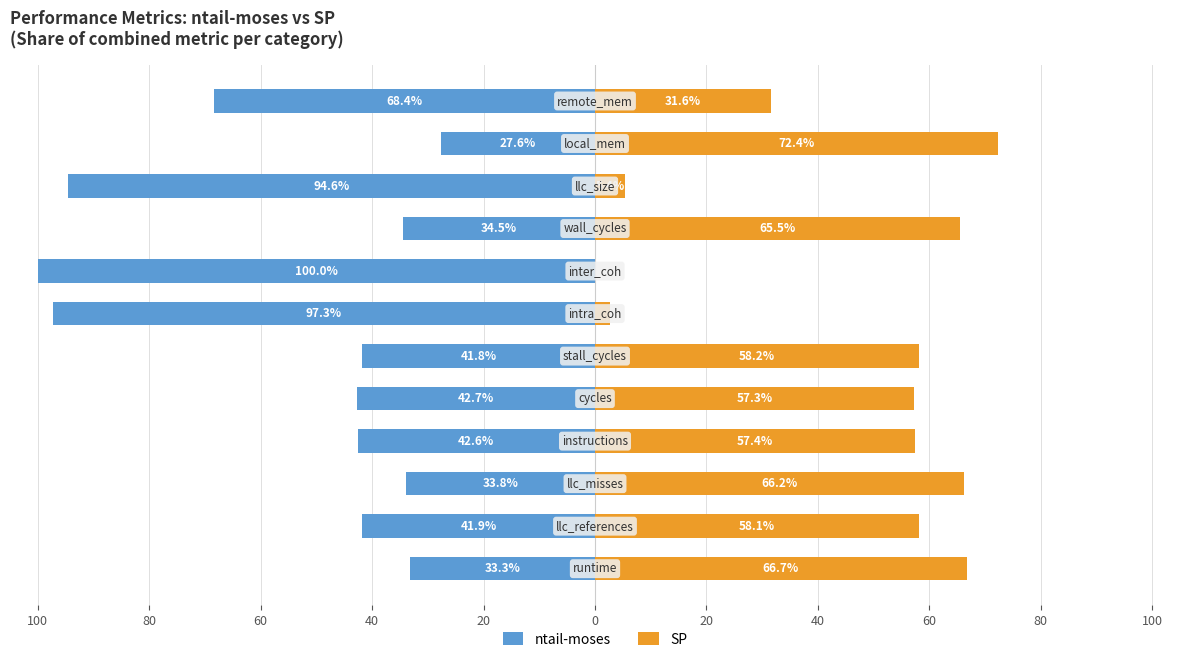

Are the bars horizontal?

Yes